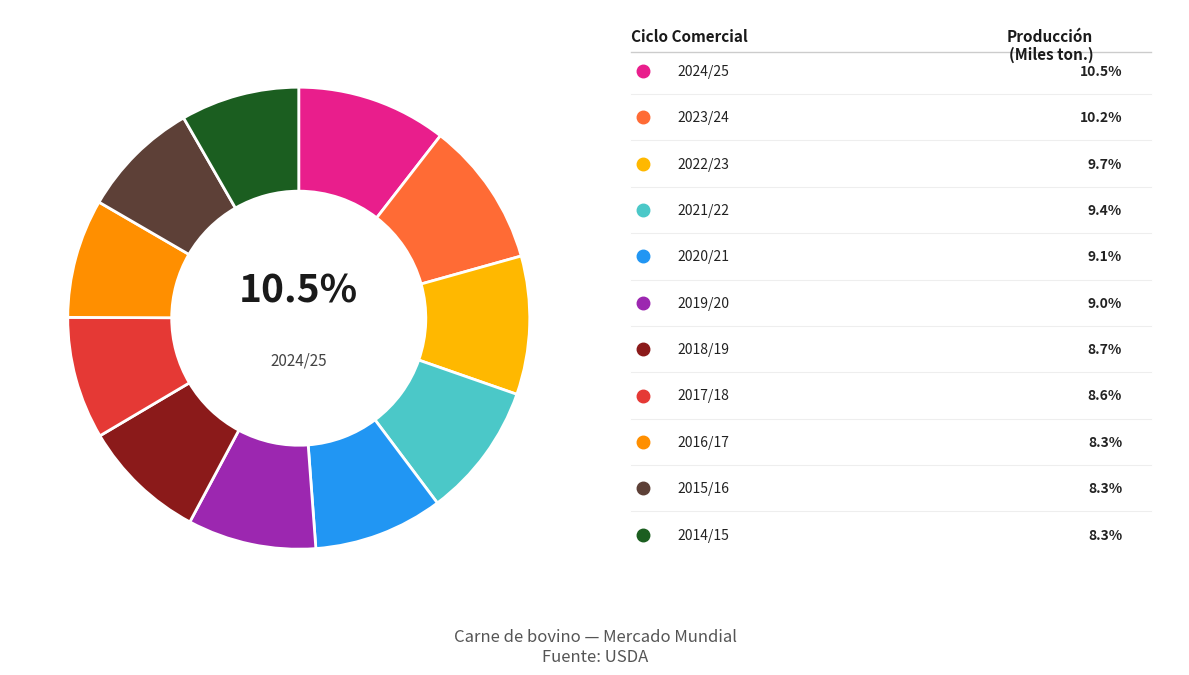

Does any single category account for the majority?

No